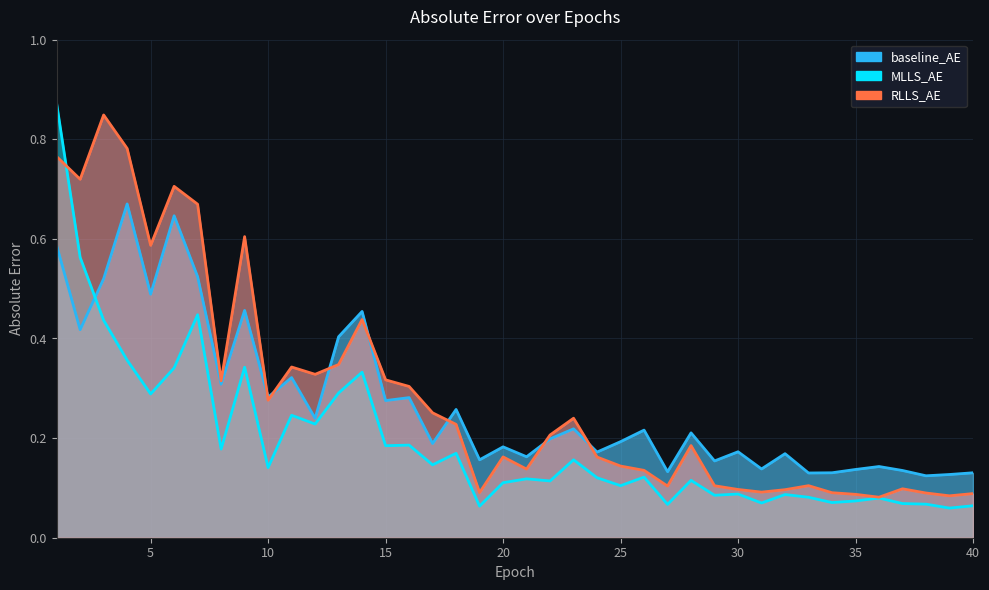

True or false: MLLS_AE has more than 0 points higher than both neighbors.

True